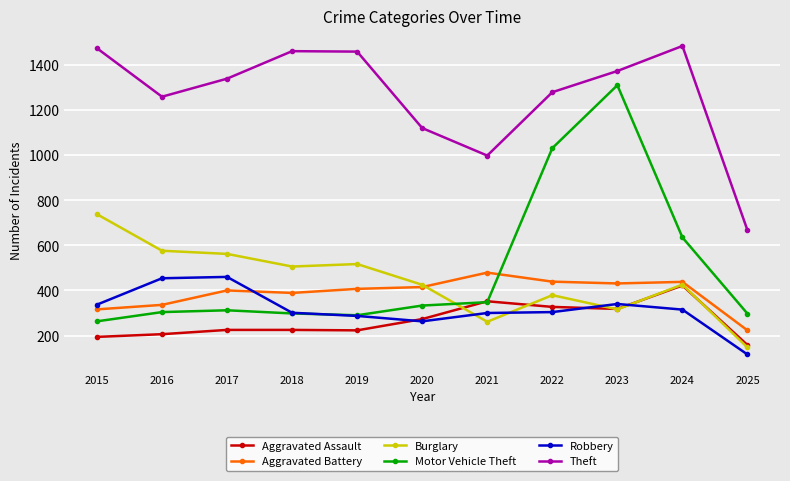

Which label corresponds to the smallest value in the chart?

2025